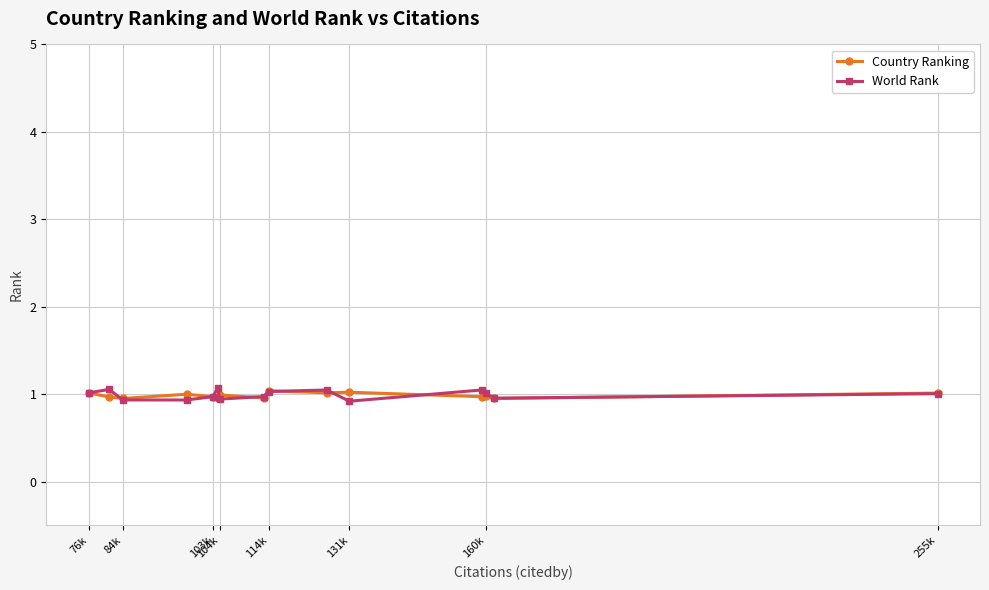

Is it true that Country Ranking equals 1.0 at 104k?

True